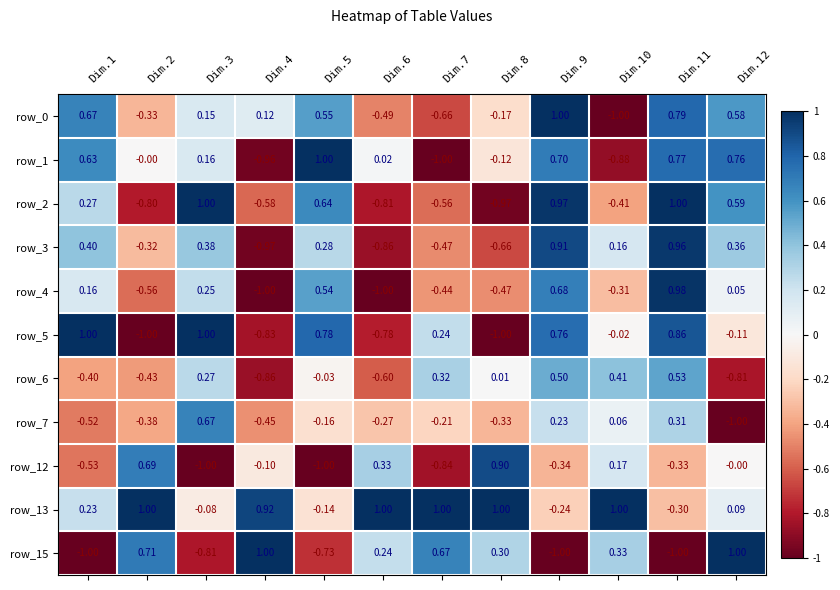

Is it true that row_1 equals 0.3 at Dim.12?

False